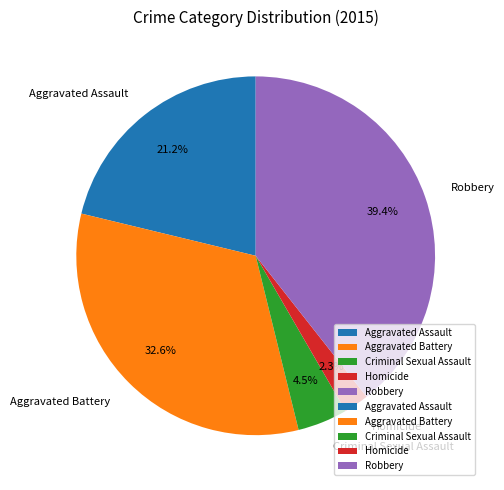

What percentage is the Aggravated Battery slice, to the nearest percent?

33%